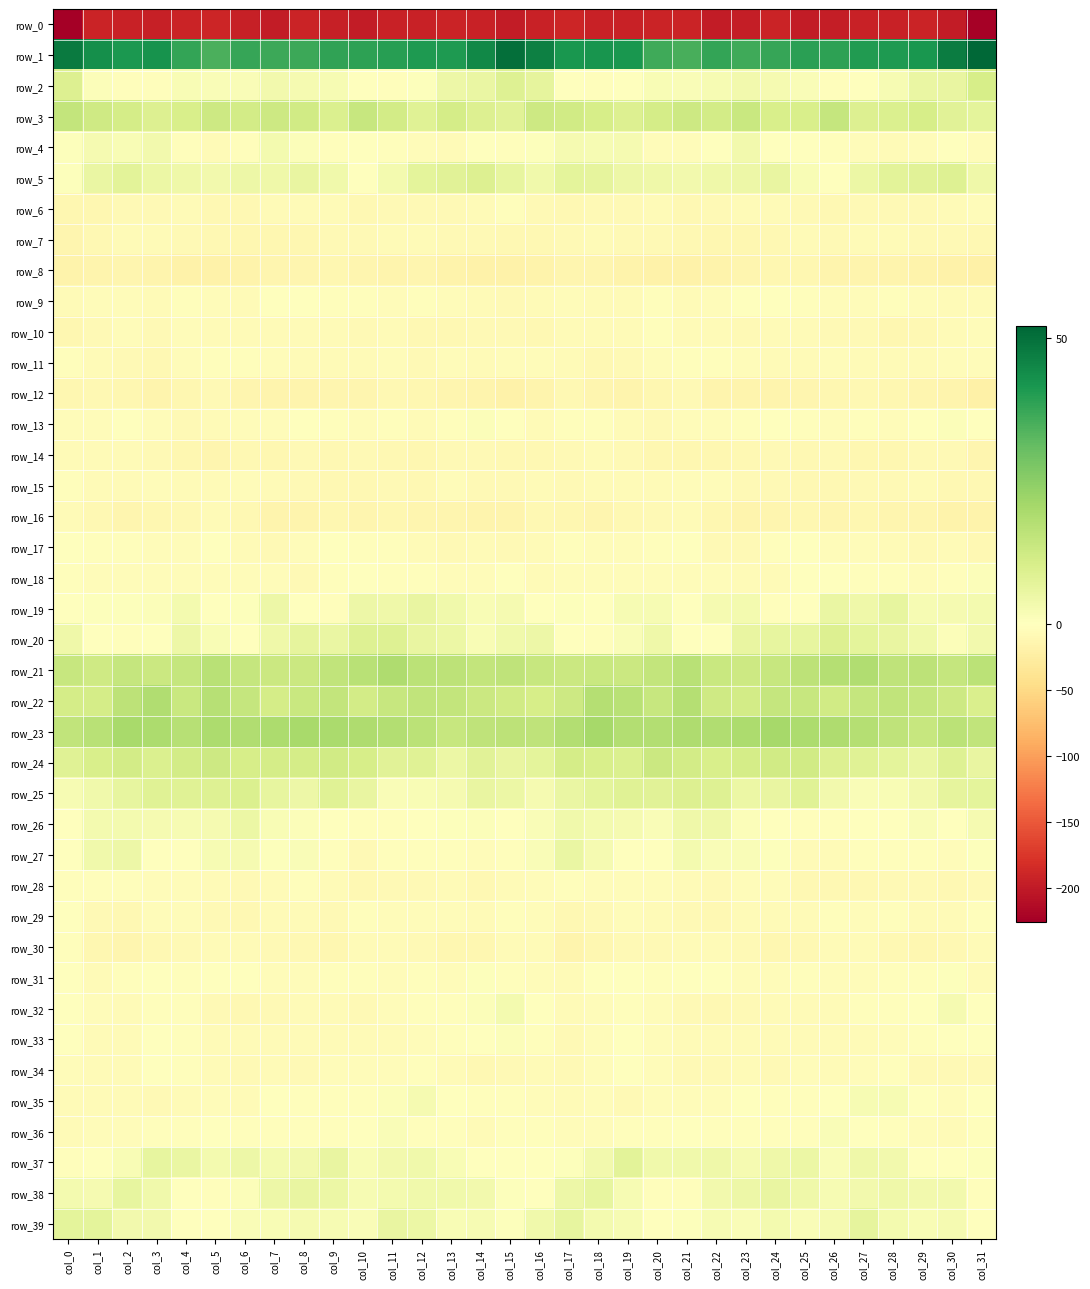

What is the difference between the highest and lowest values at col_27?

232.4